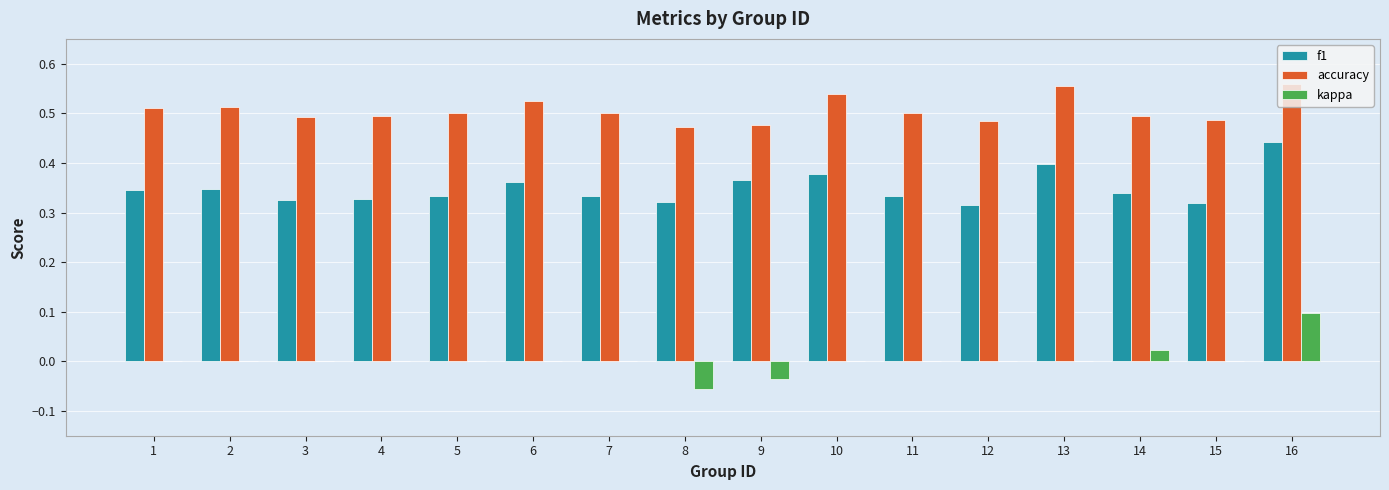

The kappa series shows 0.1 at 5. True or false?

False